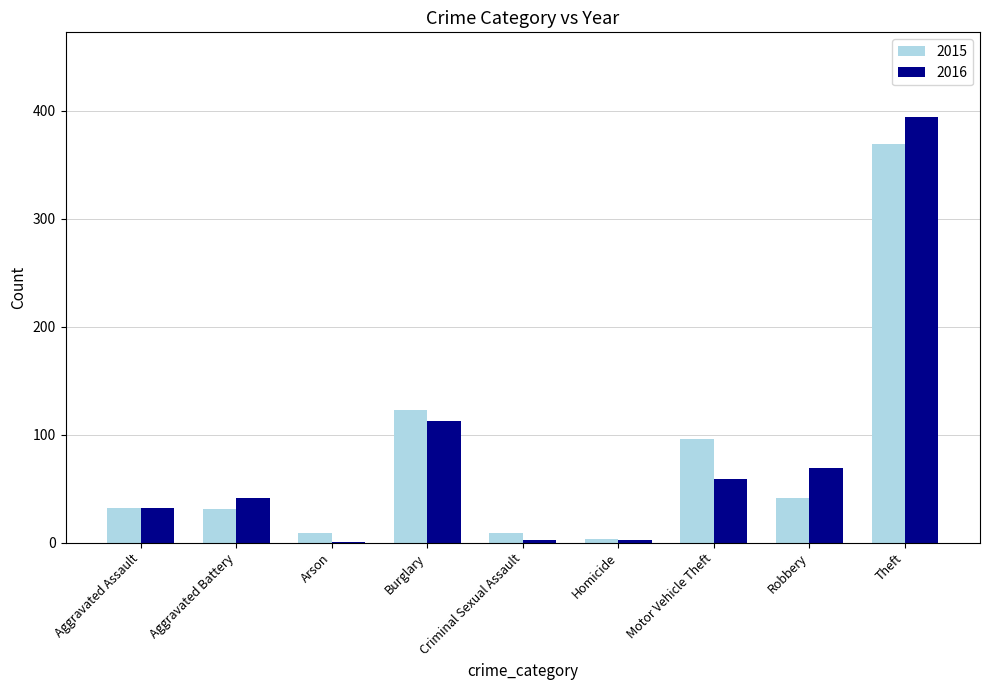

Which category has the highest value in the 2015 series?

Theft